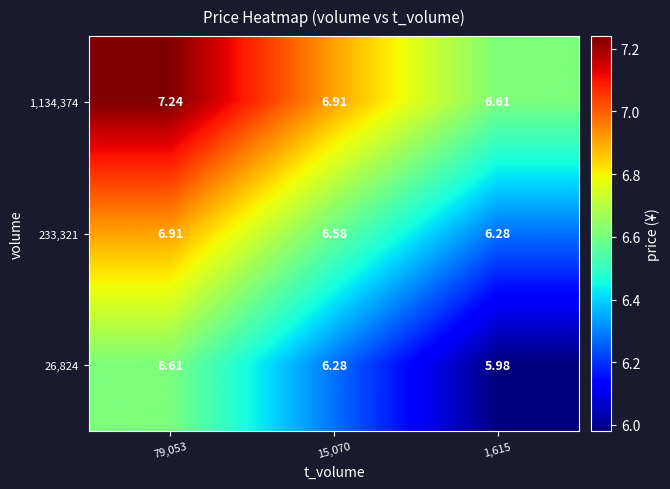

Is the value of 1,134,374 at 79,053 greater than the value of 26,824 at 1,615?

Yes